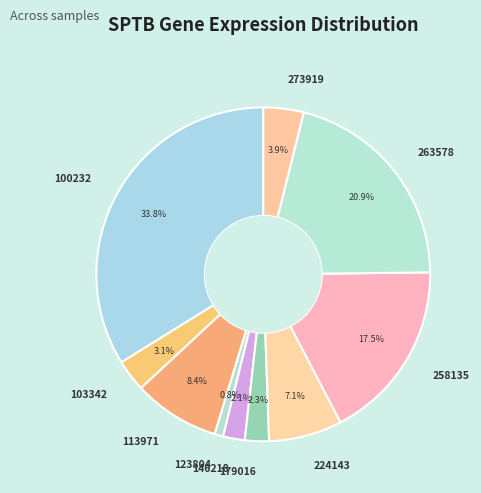

To the nearest percent, what is the difference between the 100232 and 224143 slice percentages?

27%